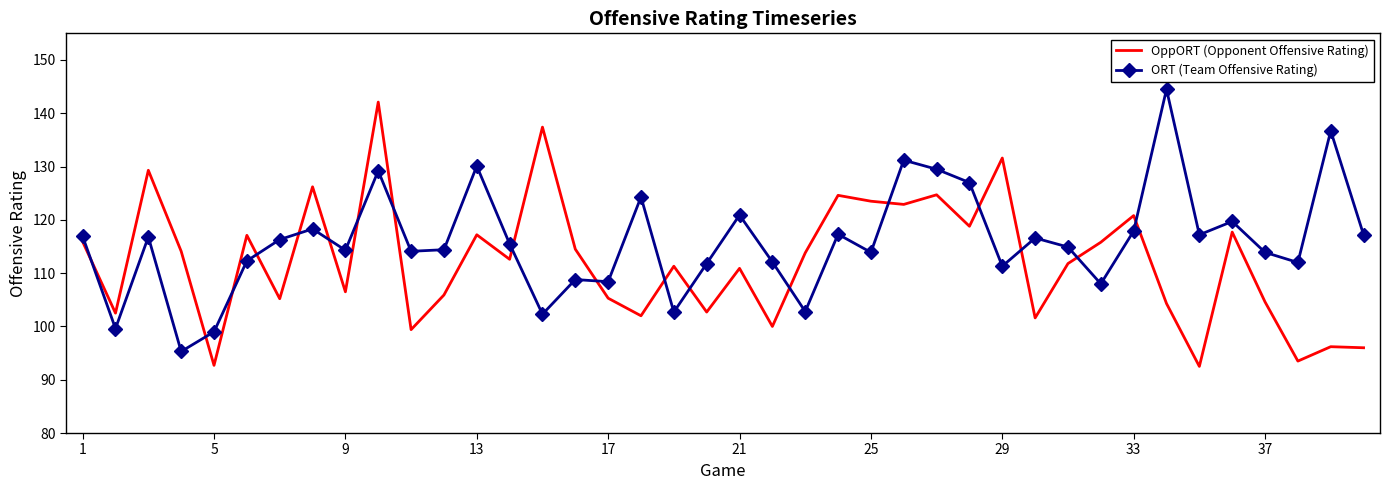

True or false: ORT (Team Offensive Rating) and OppORT (Opponent Offensive Rating) intersect in this chart.

True